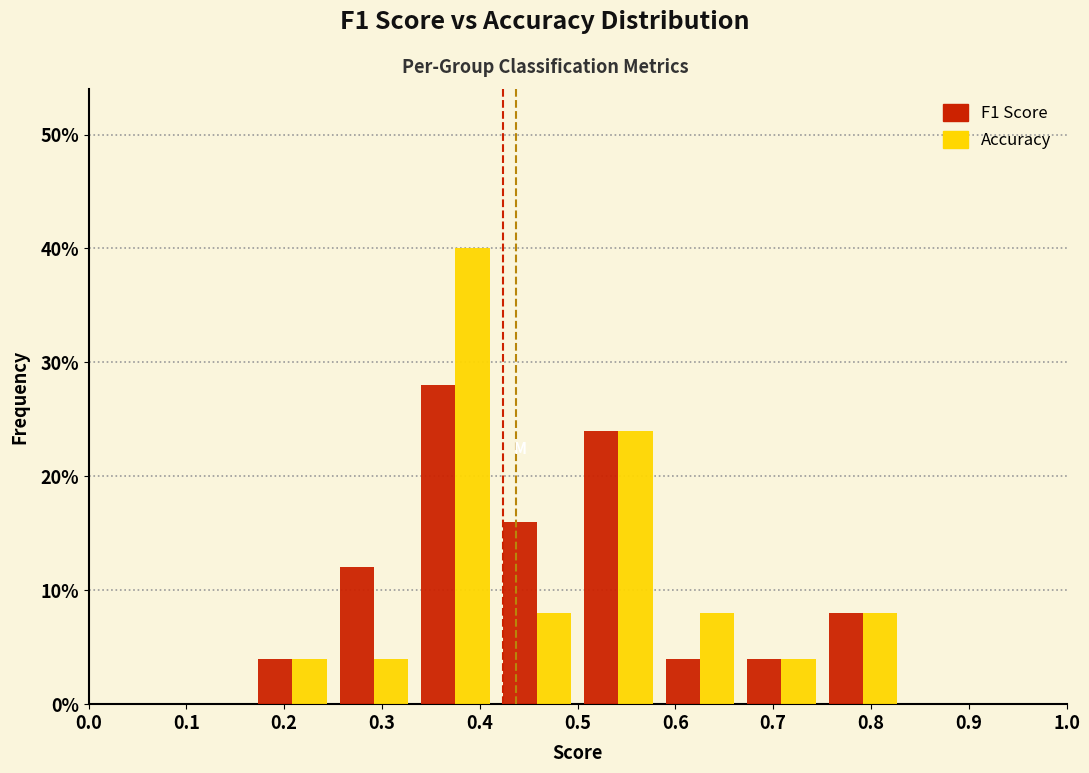

In the F1 Score series, which range on the x-axis has the tallest bar?

0.33 to 0.42